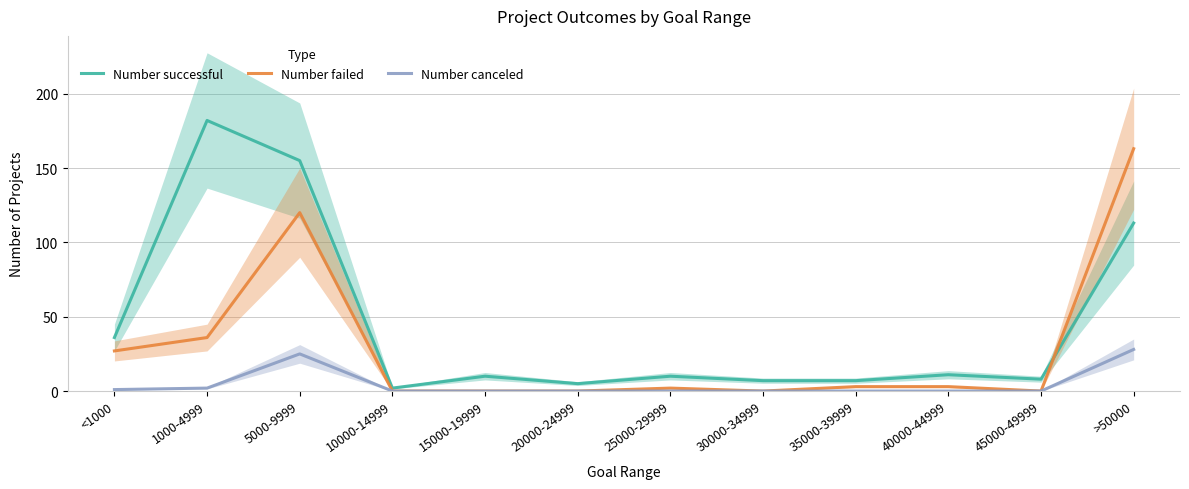

Which series has the largest total across all categories?

Number successful